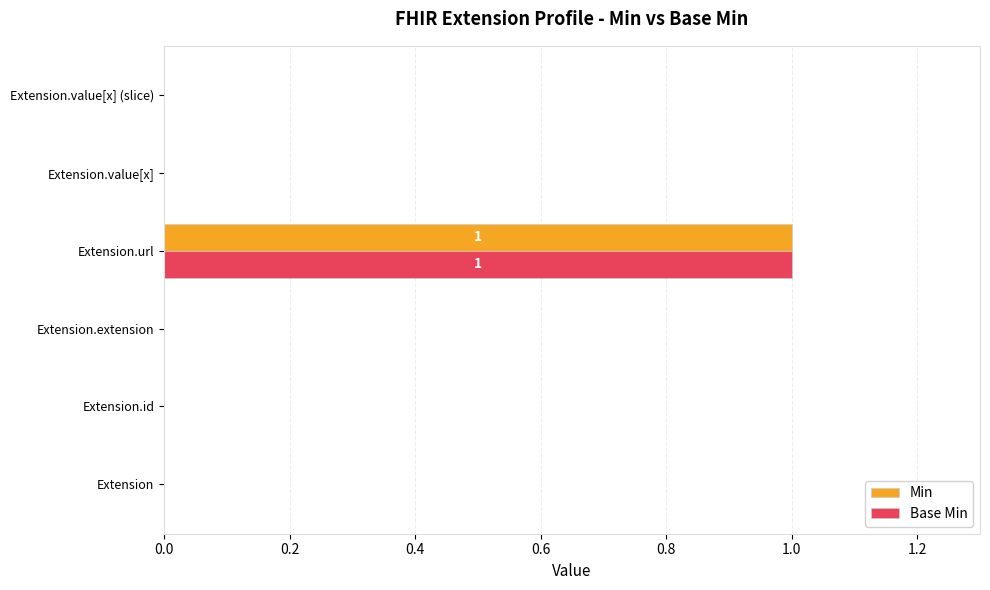

True or false: Base Min has a value of -1 at Extension.id.

False